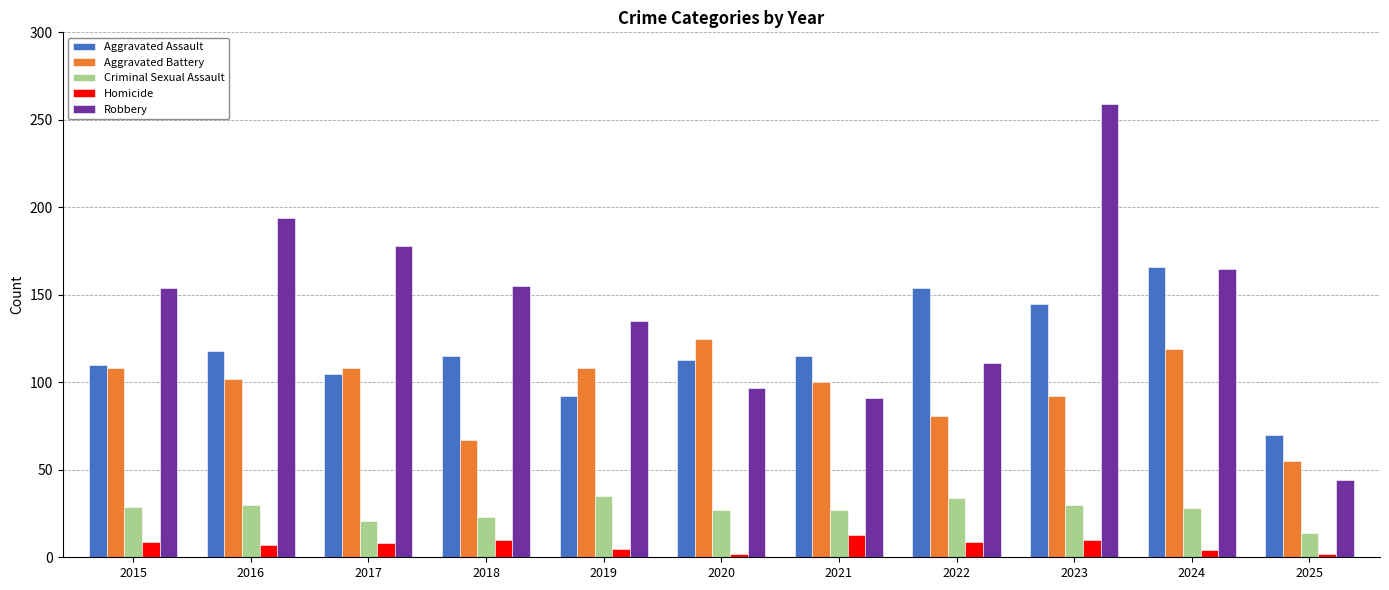

True or false: Aggravated Battery has a value of 100 at 2021.

True